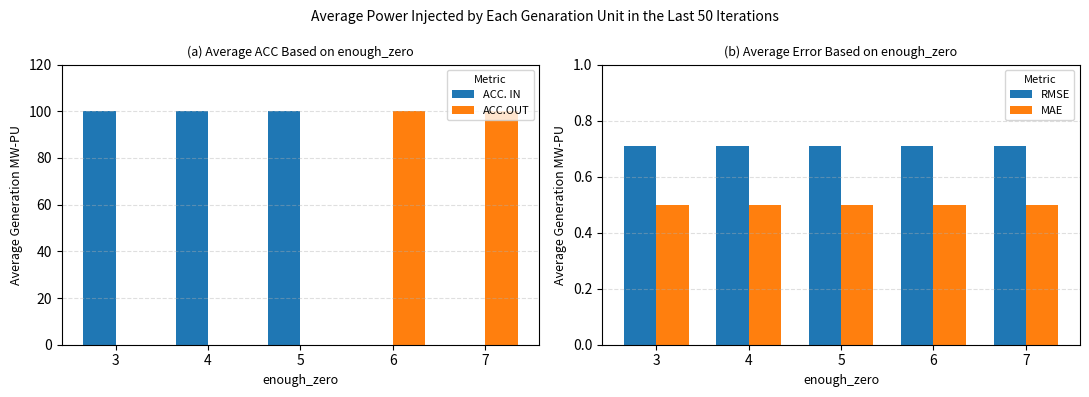

The ACC. IN series shows 40.1 at 3. True or false?

False